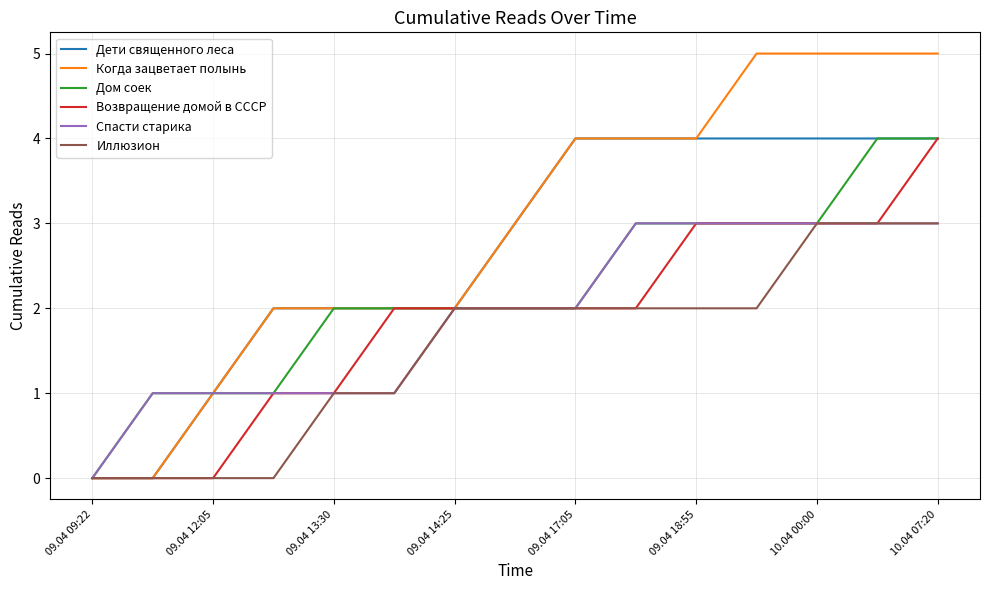

Which series has the widest spread of values?

Когда зацветает полынь